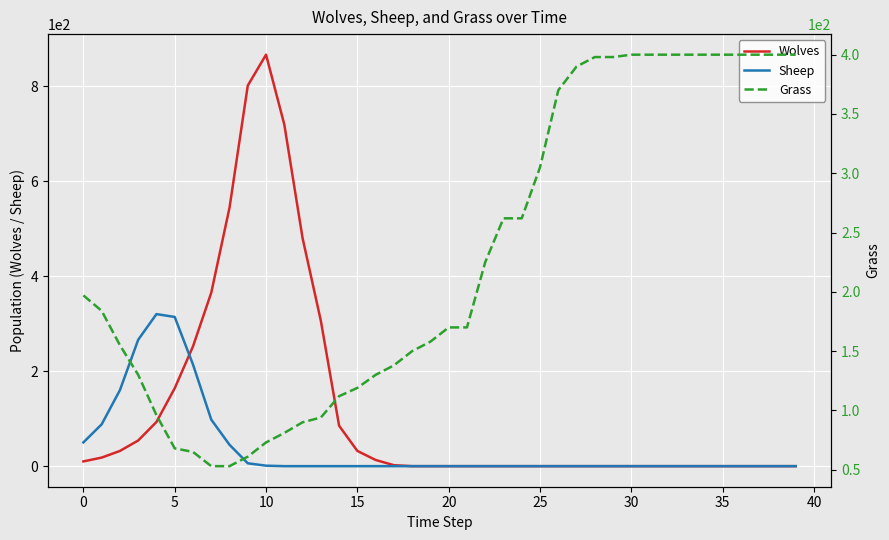

What are all the series names shown in the legend?

Wolves, Sheep, Grass